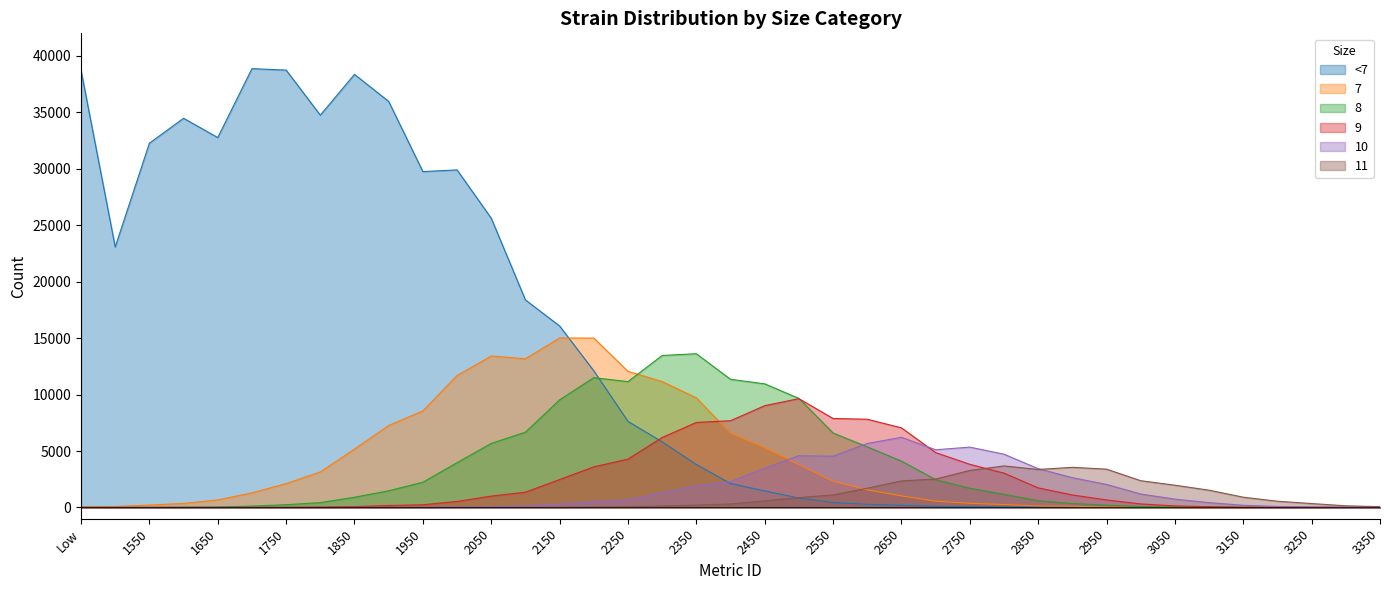

At how many categories does at least one series exceed 36635?

4